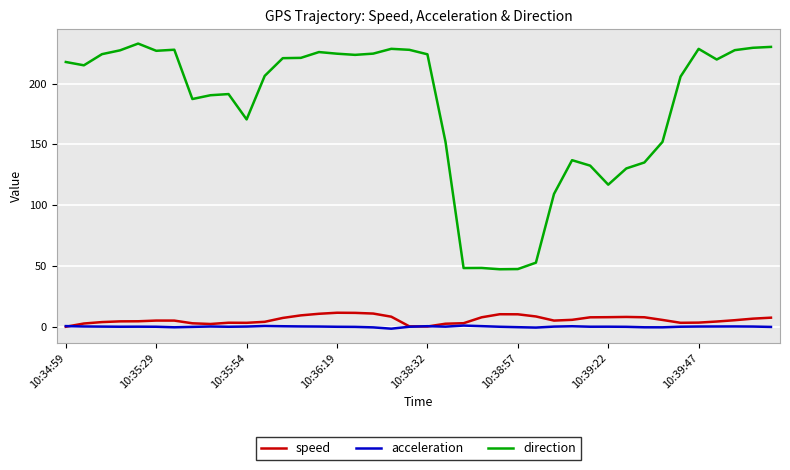

List the series in order of their peak value, lowest first.

acceleration, speed, direction